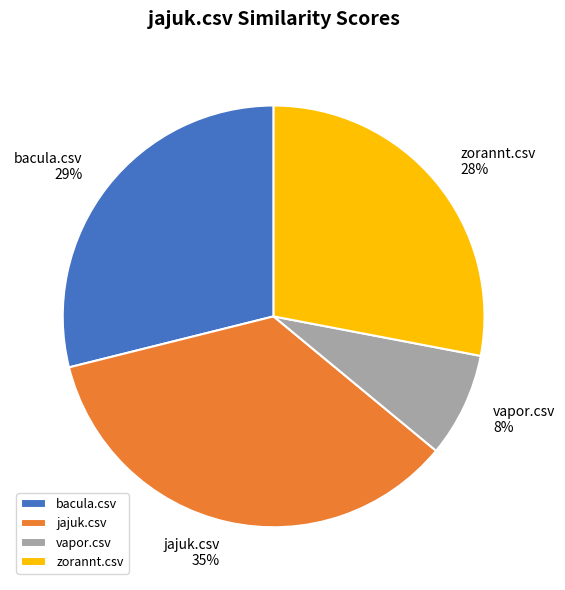

To the nearest percent, what portion does vapor.csv represent?

8%